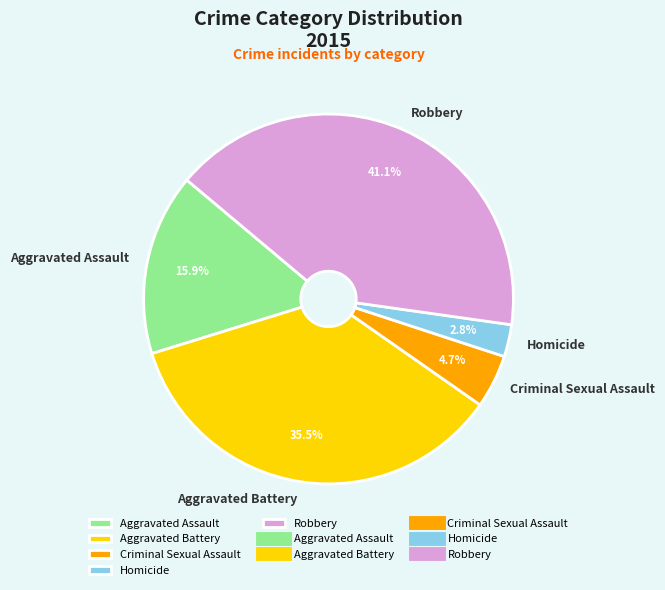

To the nearest percent, what percentage of the pie is Aggravated Assault?

16%